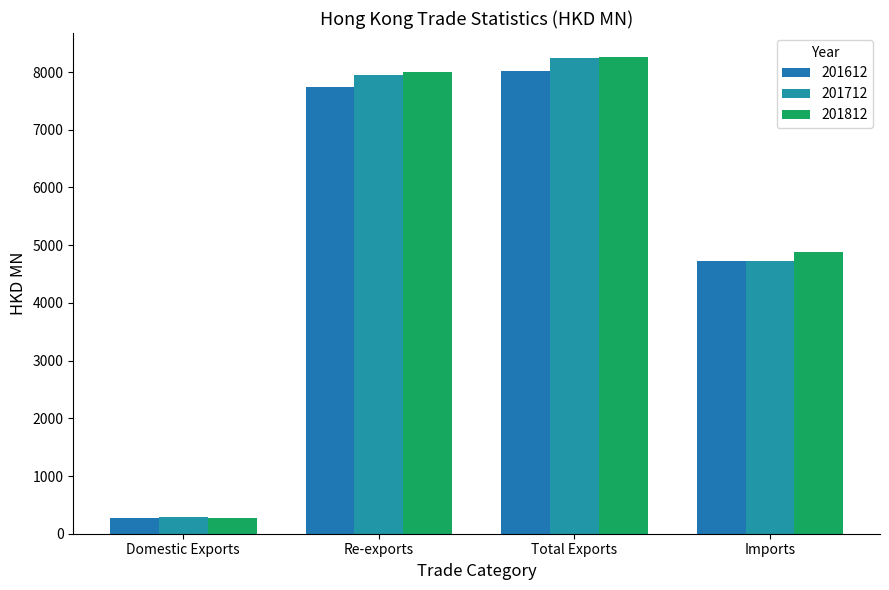

What are all the series names shown in the legend?

201612, 201712, 201812